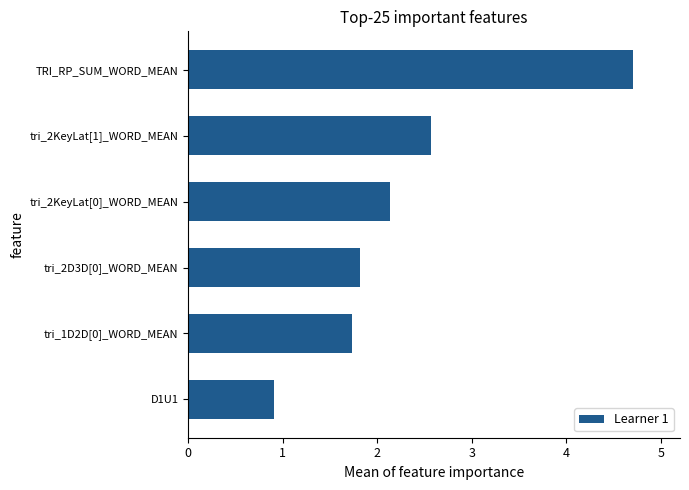

At which category does the chart reach its peak across all series?

TRI_RP_SUM_WORD_MEAN